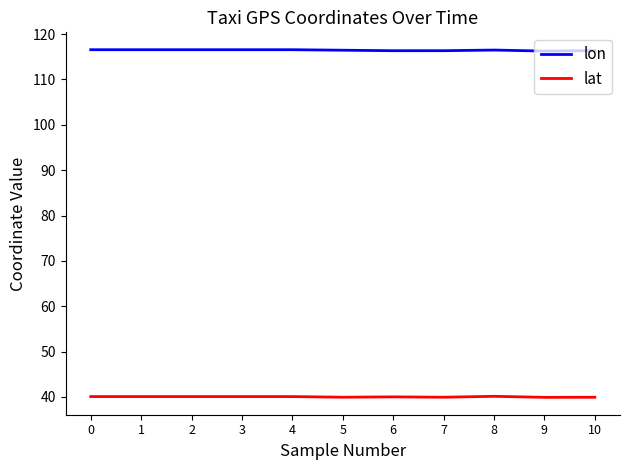

True or false: lat and lon intersect in this chart.

False